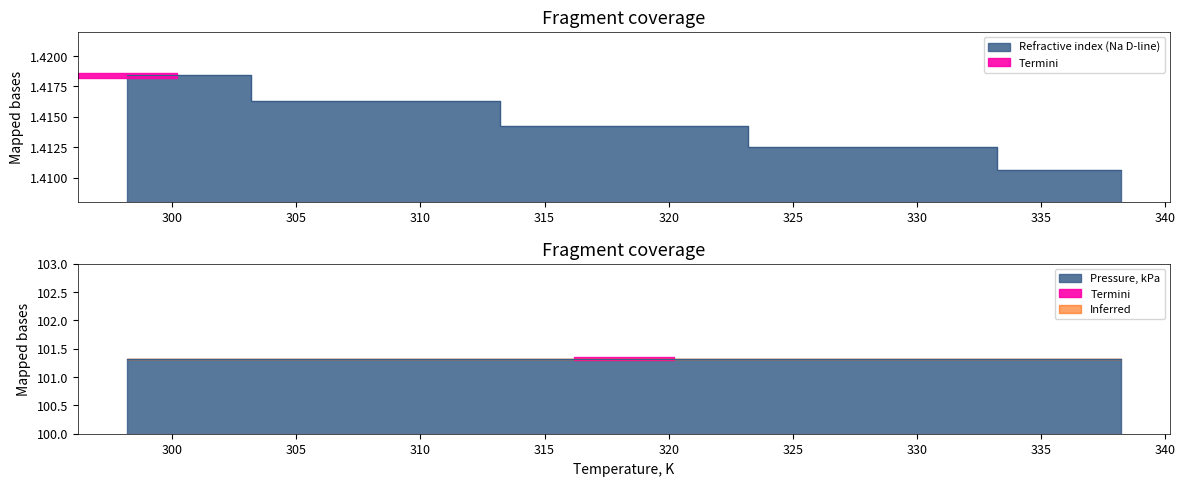

List the labels in order of value, largest first.

298.2, 308.2, 318.2, 328.2, 338.2